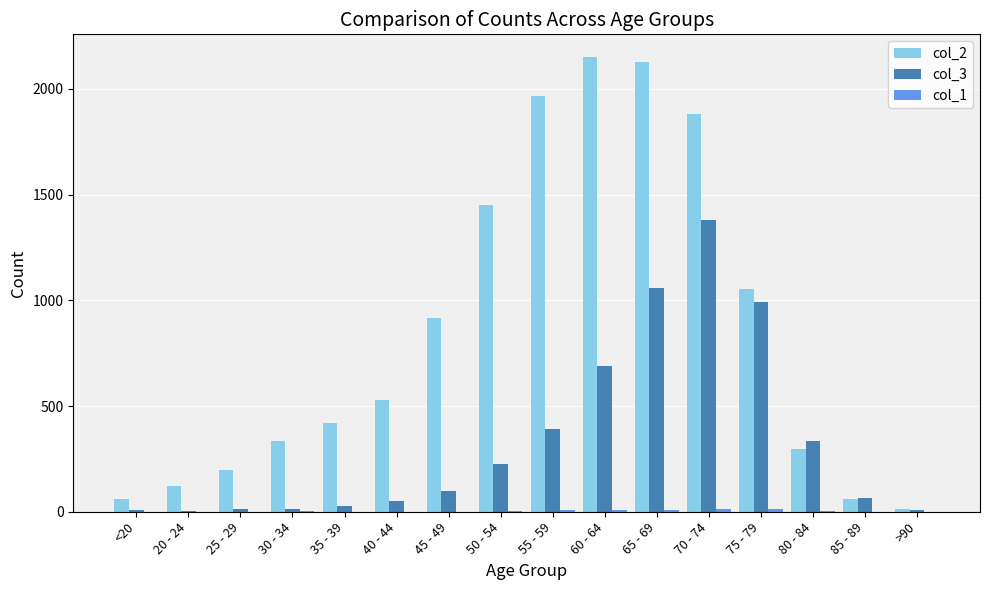

What is the total value across all series at 80 - 84?

633